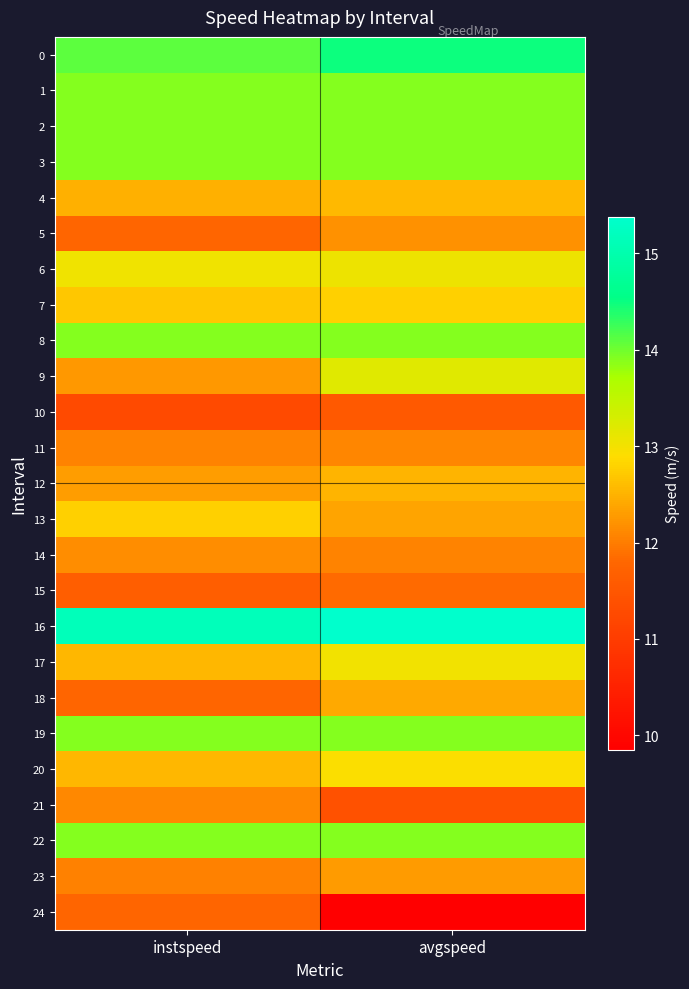

Reading right to left, list all the values displayed in this chart.

0: avgspeed=14.5	instspeed=14.1
1: avgspeed=13.9	instspeed=13.9
2: avgspeed=13.9	instspeed=13.9
3: avgspeed=13.9	instspeed=13.9
4: avgspeed=12.6	instspeed=12.5
5: avgspeed=12.2	instspeed=11.8
6: avgspeed=13.1	instspeed=13.0
7: avgspeed=12.8	instspeed=12.7
8: avgspeed=13.9	instspeed=13.9
9: avgspeed=13.2	instspeed=12.2
10: avgspeed=11.5	instspeed=11.3
11: avgspeed=12.1	instspeed=12.1
12: avgspeed=12.5	instspeed=12.3
13: avgspeed=12.4	instspeed=12.8
14: avgspeed=12.1	instspeed=12.2
15: avgspeed=11.8	instspeed=11.7
16: avgspeed=15.4	instspeed=15.2
17: avgspeed=13.0	instspeed=12.5
18: avgspeed=12.4	instspeed=11.8
19: avgspeed=13.9	instspeed=13.9
20: avgspeed=12.9	instspeed=12.5
21: avgspeed=11.4	instspeed=12.1
22: avgspeed=13.9	instspeed=13.9
23: avgspeed=12.3	instspeed=12.0
24: avgspeed=9.8	instspeed=11.8